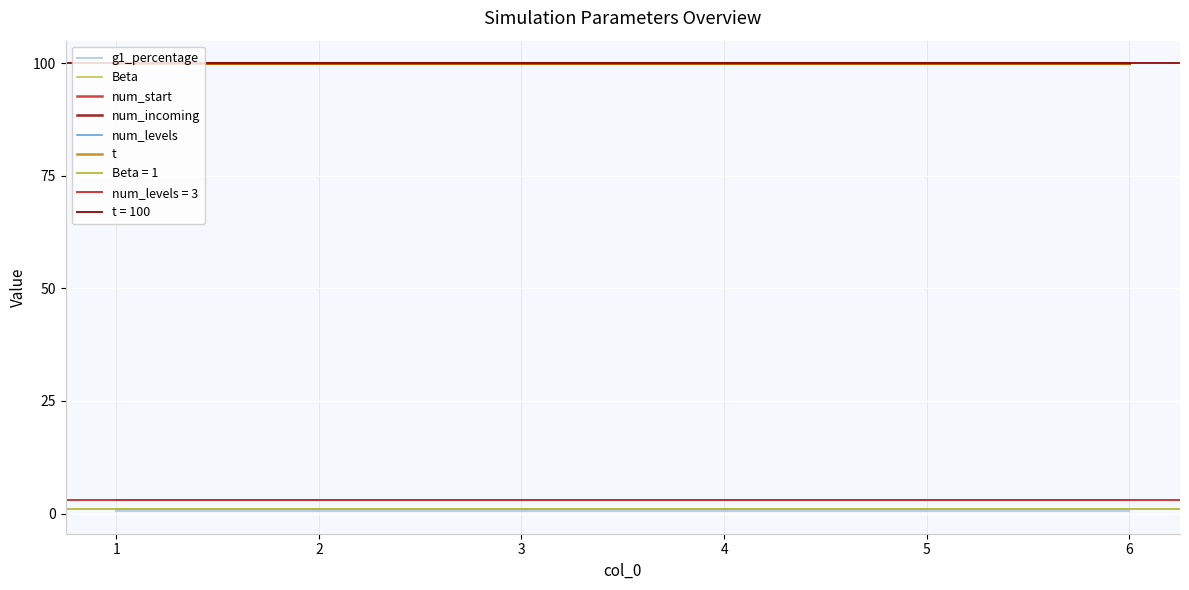

True or false: num_start and Beta intersect in this chart.

False